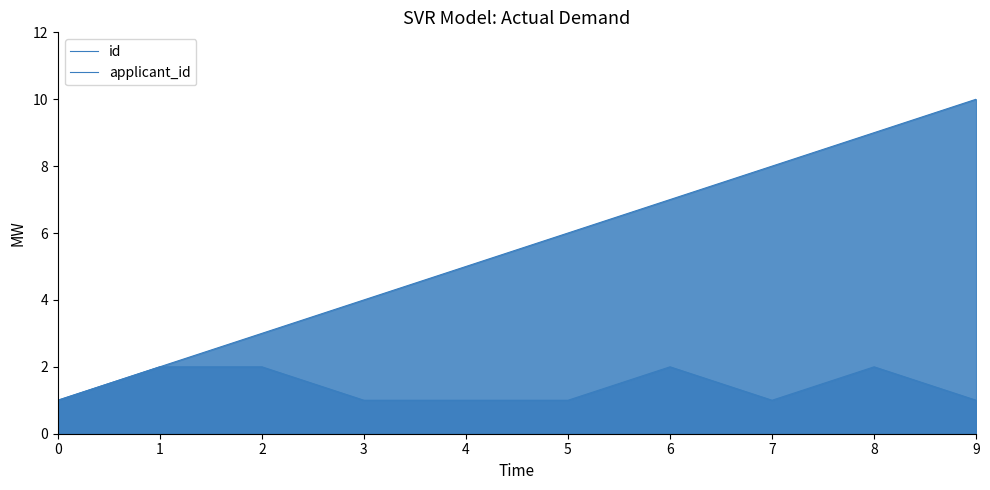

The id series shows 14 at 7. True or false?

False